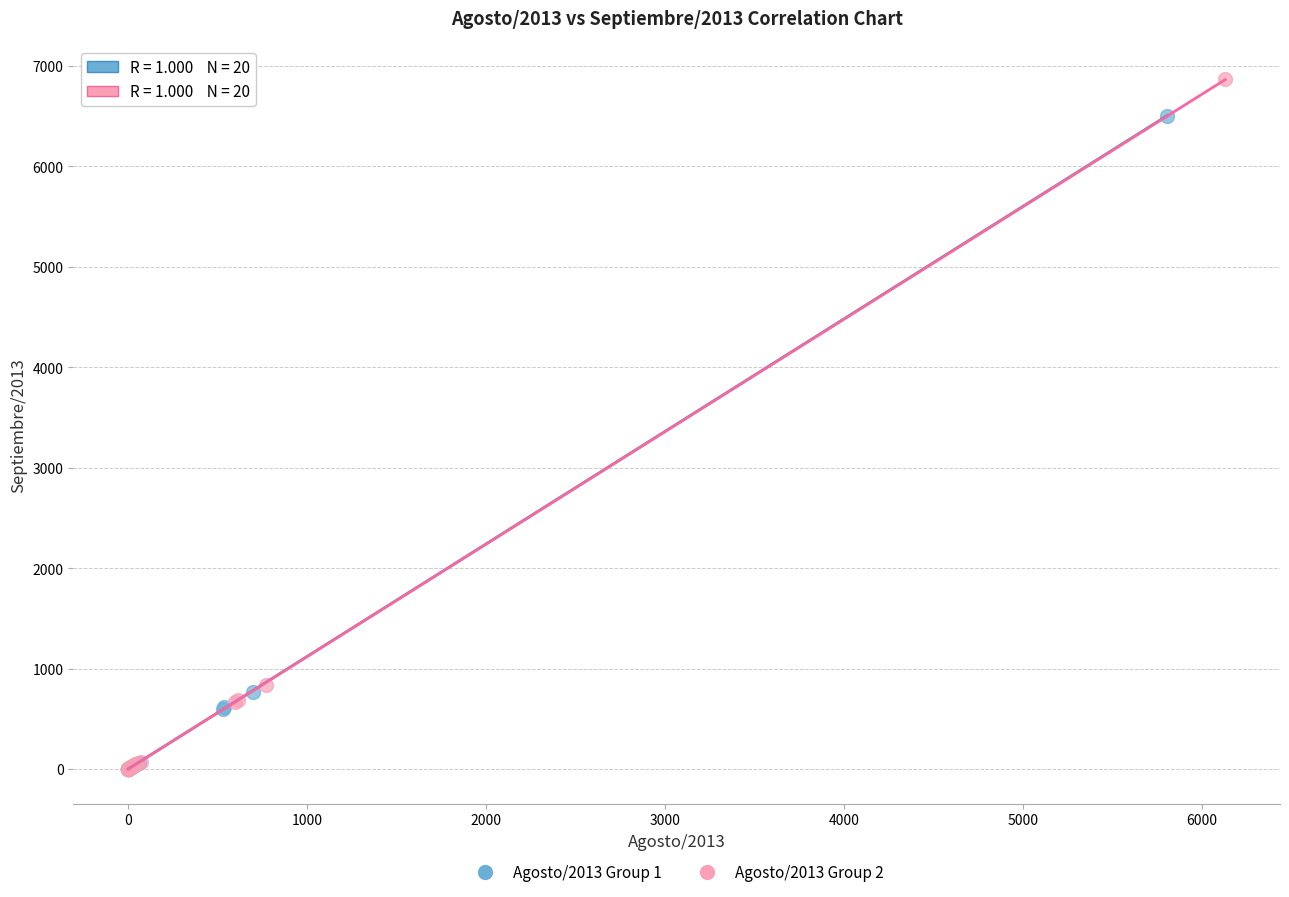

Which series reaches the maximum Y coordinate?

Agosto/2013 Group 2